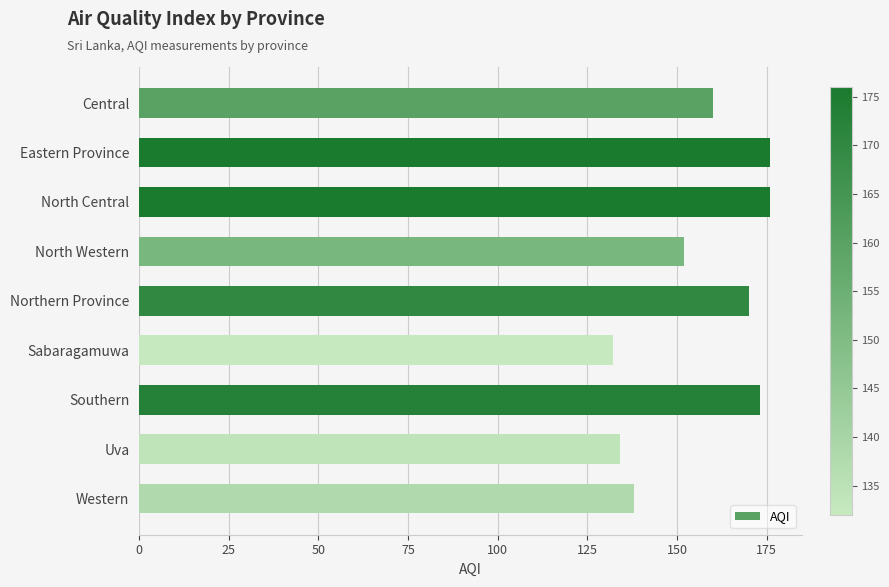

Is it true that the value at Northern Province is 283?

False